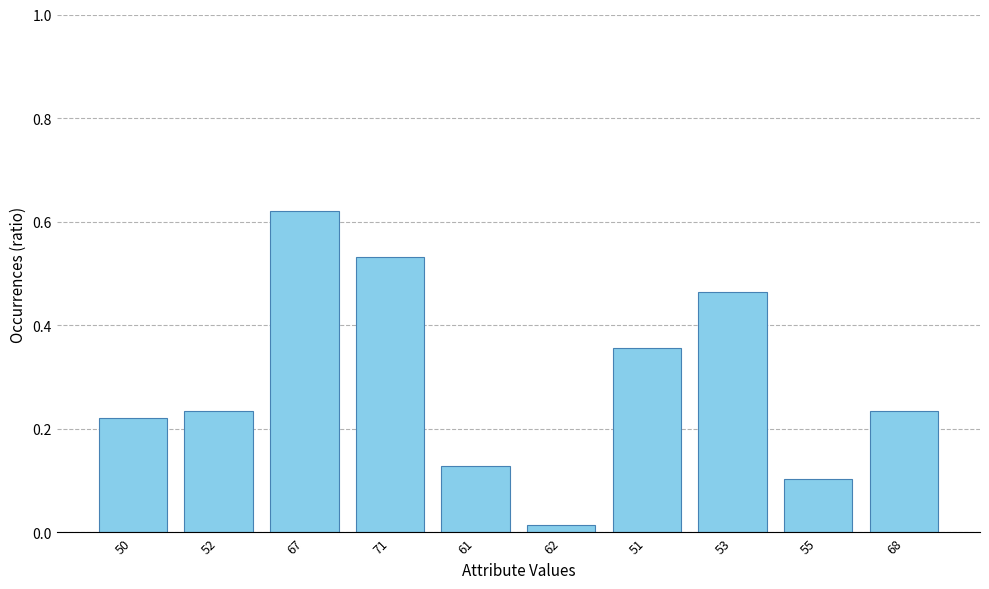

Between 71 and 53, which is larger?

71